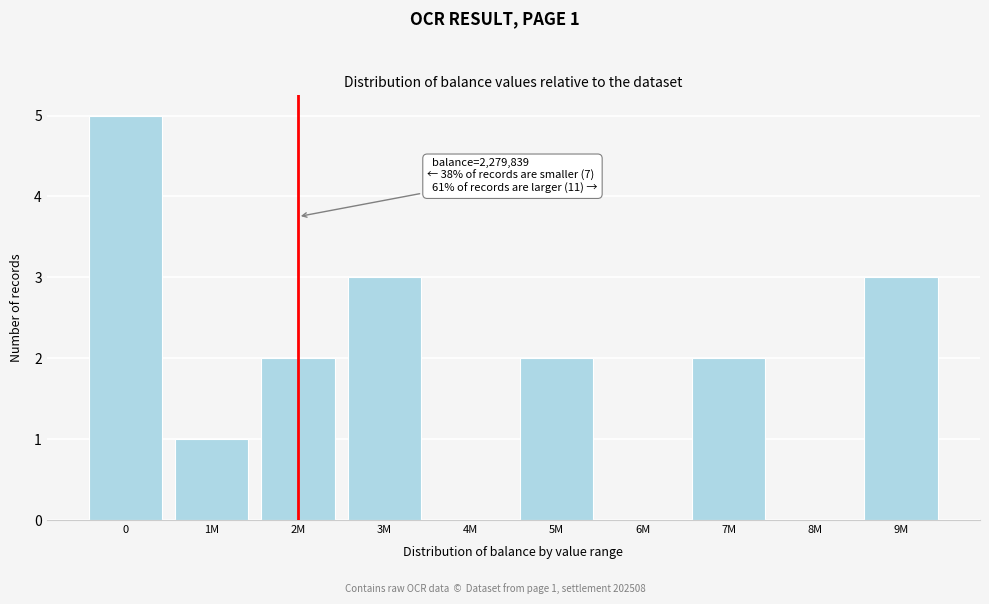

Reading right to left, list all the values displayed in this chart.

9M=3	8M=0	7M=2	6M=0	5M=2	4M=0	3M=3	2M=2	1M=1	0=5